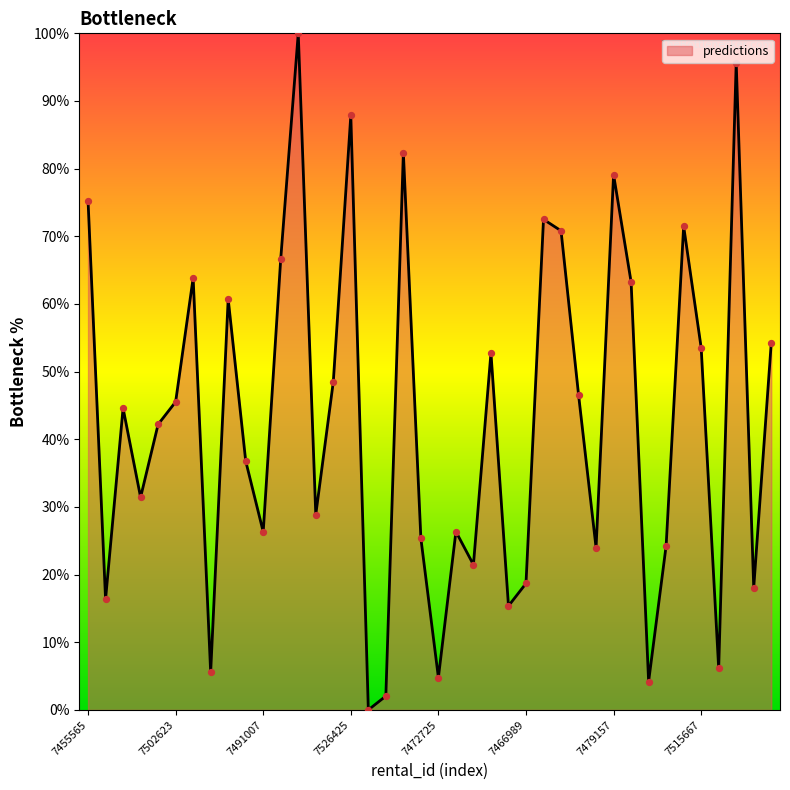

What is the greatest value displayed?

100.0